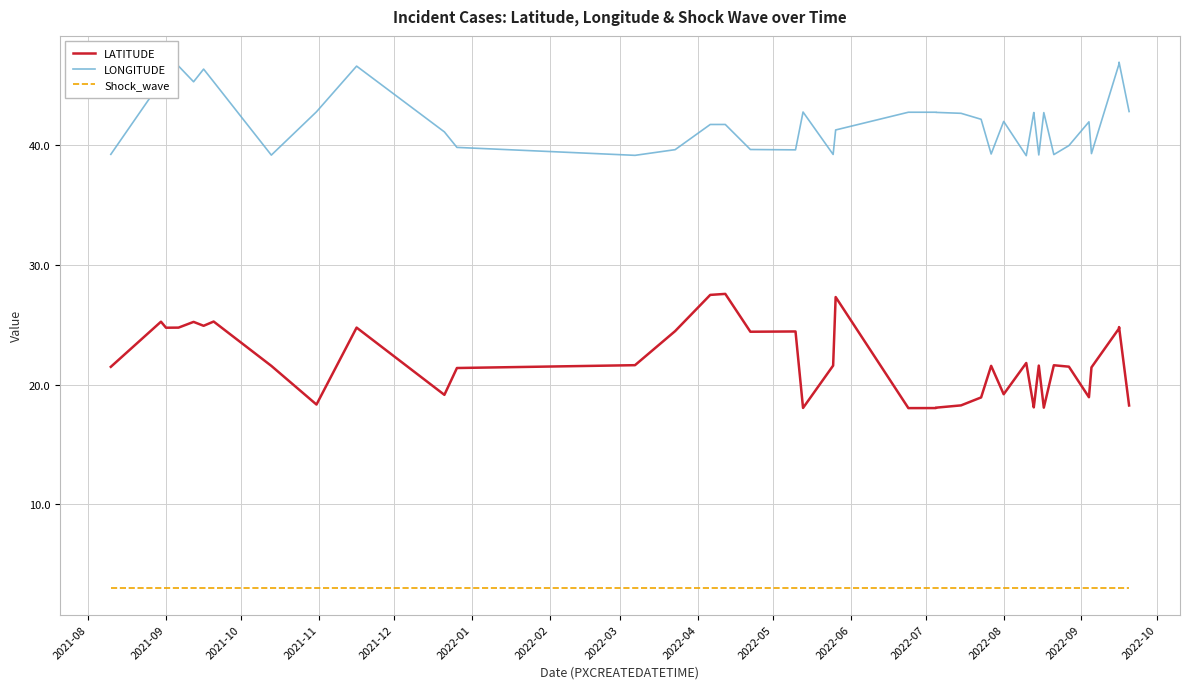

What is the greatest value displayed?

46.9